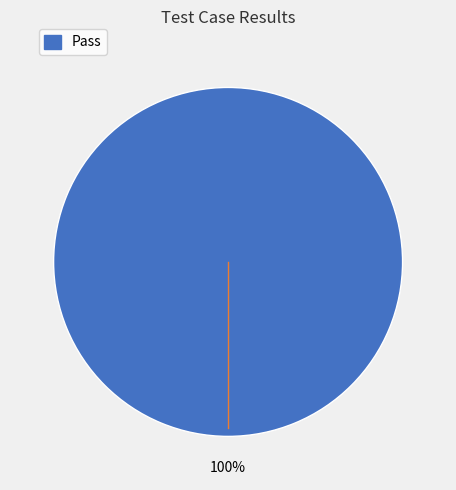

Is there a majority slice in this chart?

Yes